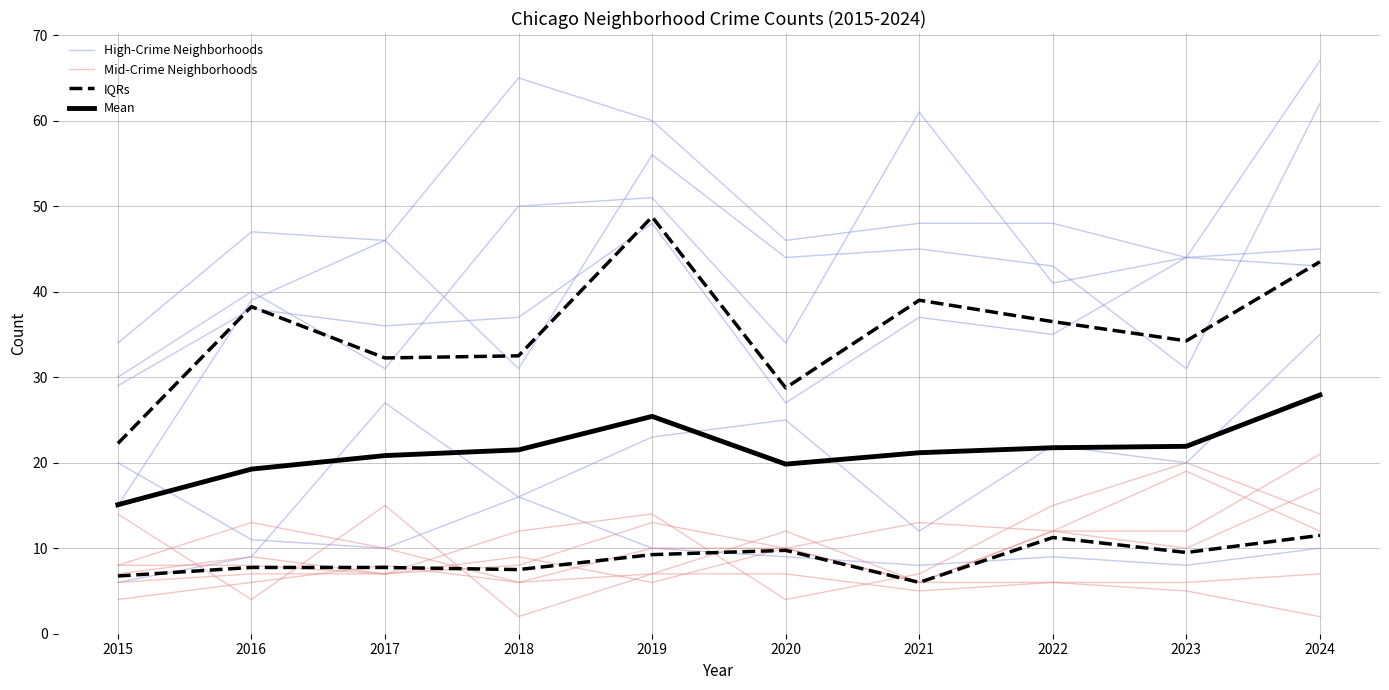

True or false: High-Crime Neighborhoods and IQRs intersect in this chart.

False